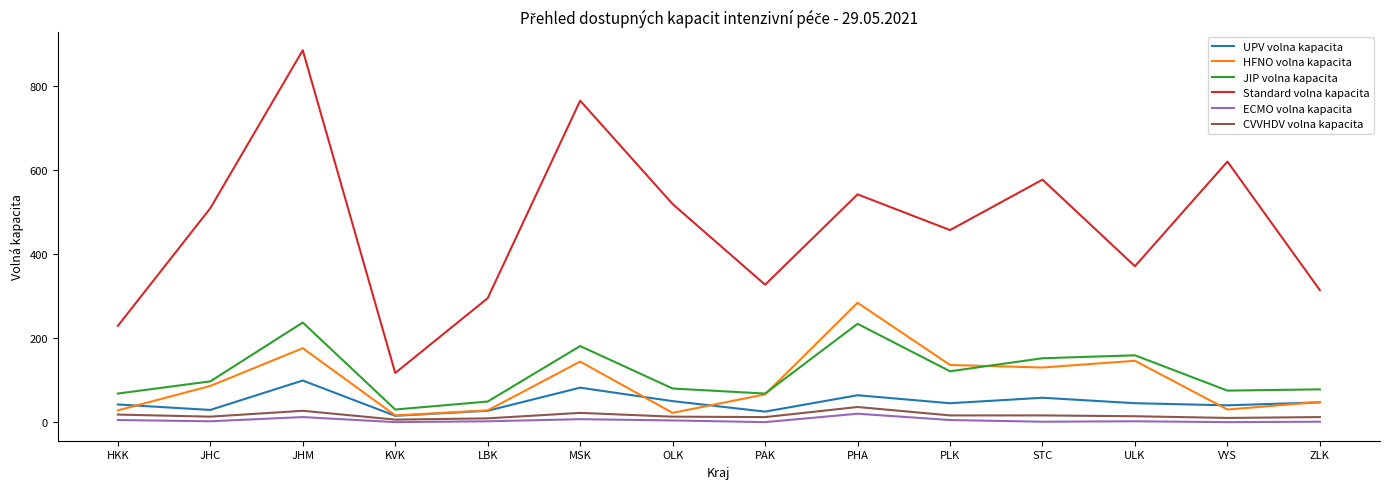

The Standard volna kapacita series shows 332 at STC. True or false?

False